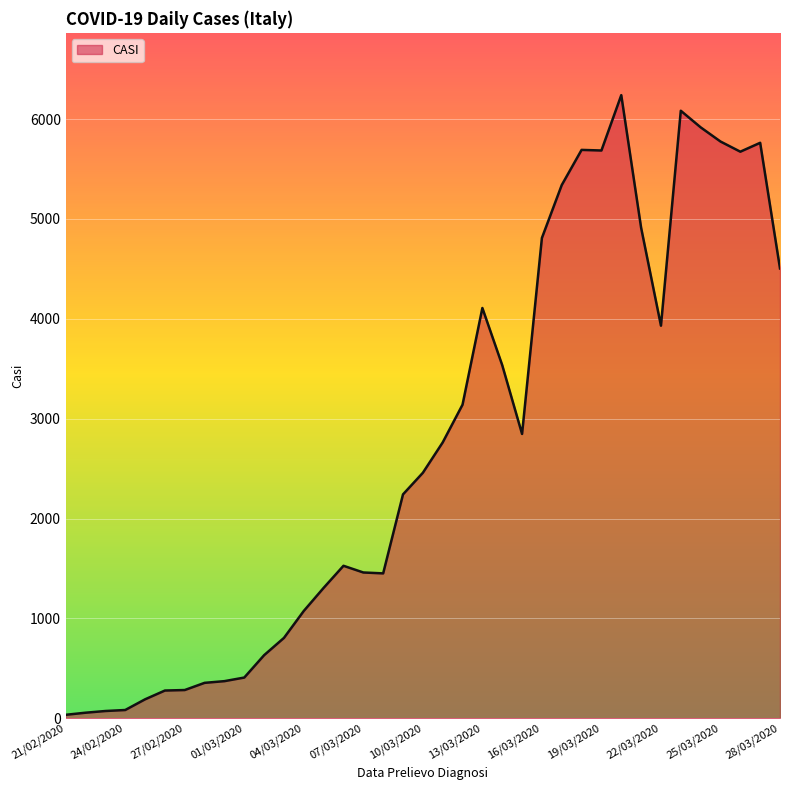

What is the maximum value shown in the chart?

6239